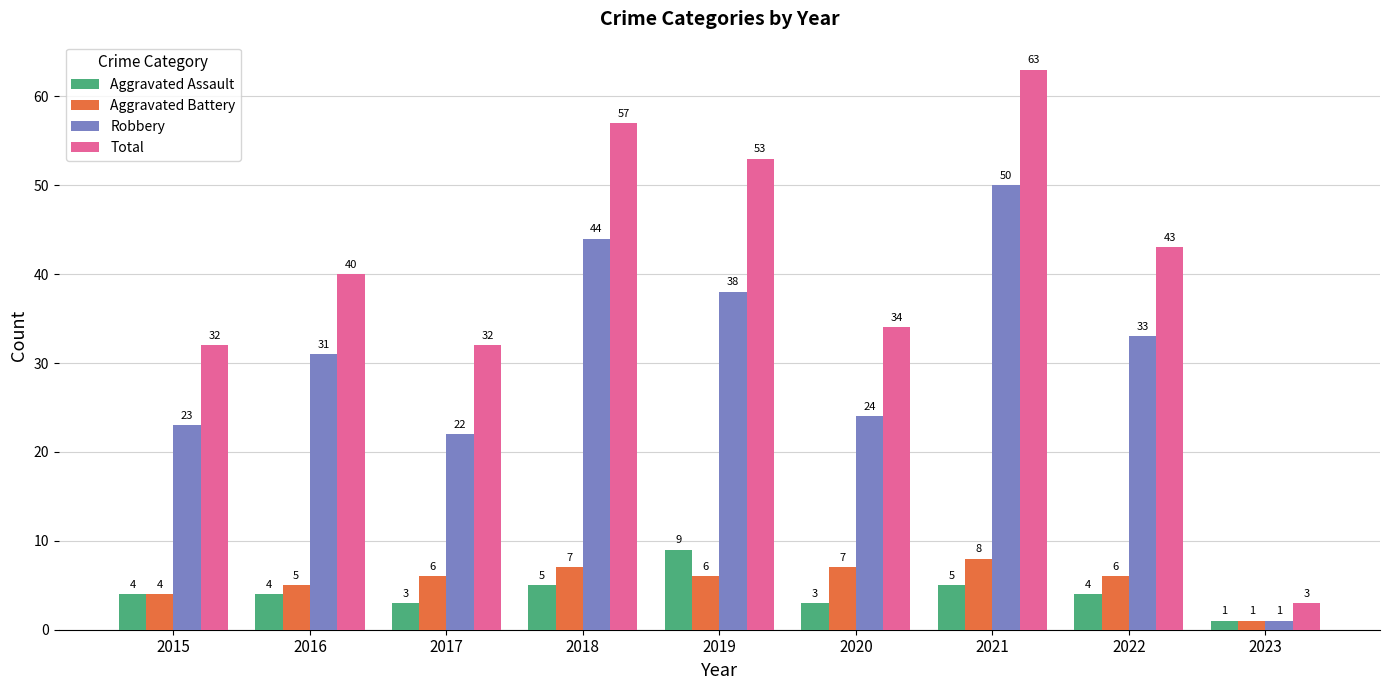

Count the number of data series in this chart.

4